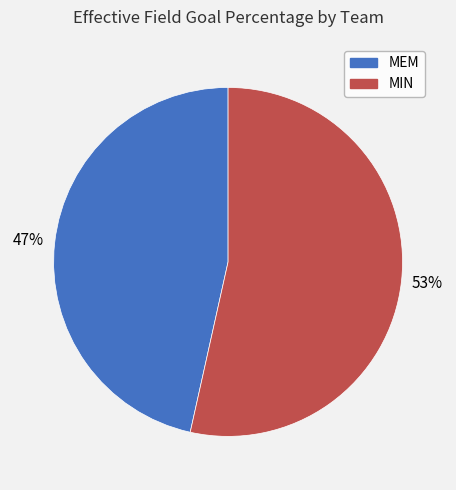

To the nearest percent, what portion does MIN represent?

53%